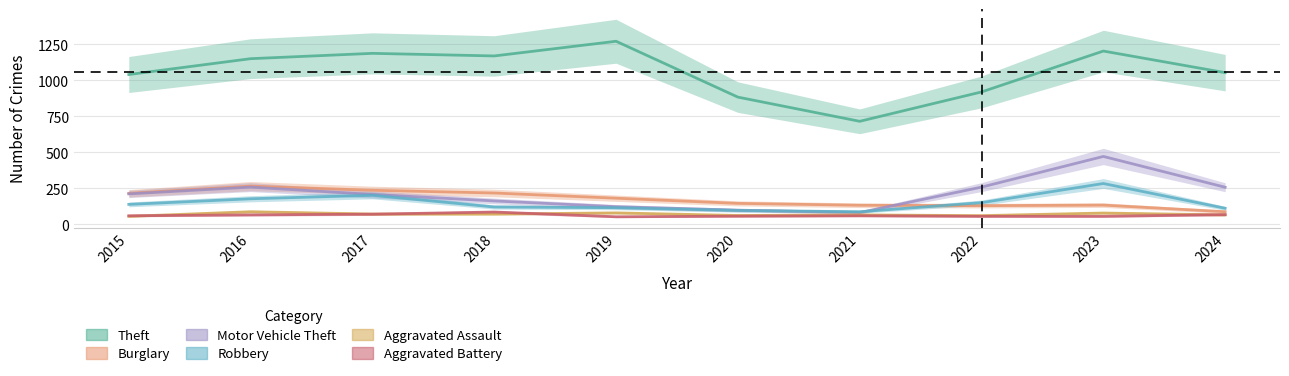

Is it true that Aggravated Battery equals 66 at 2016?

True